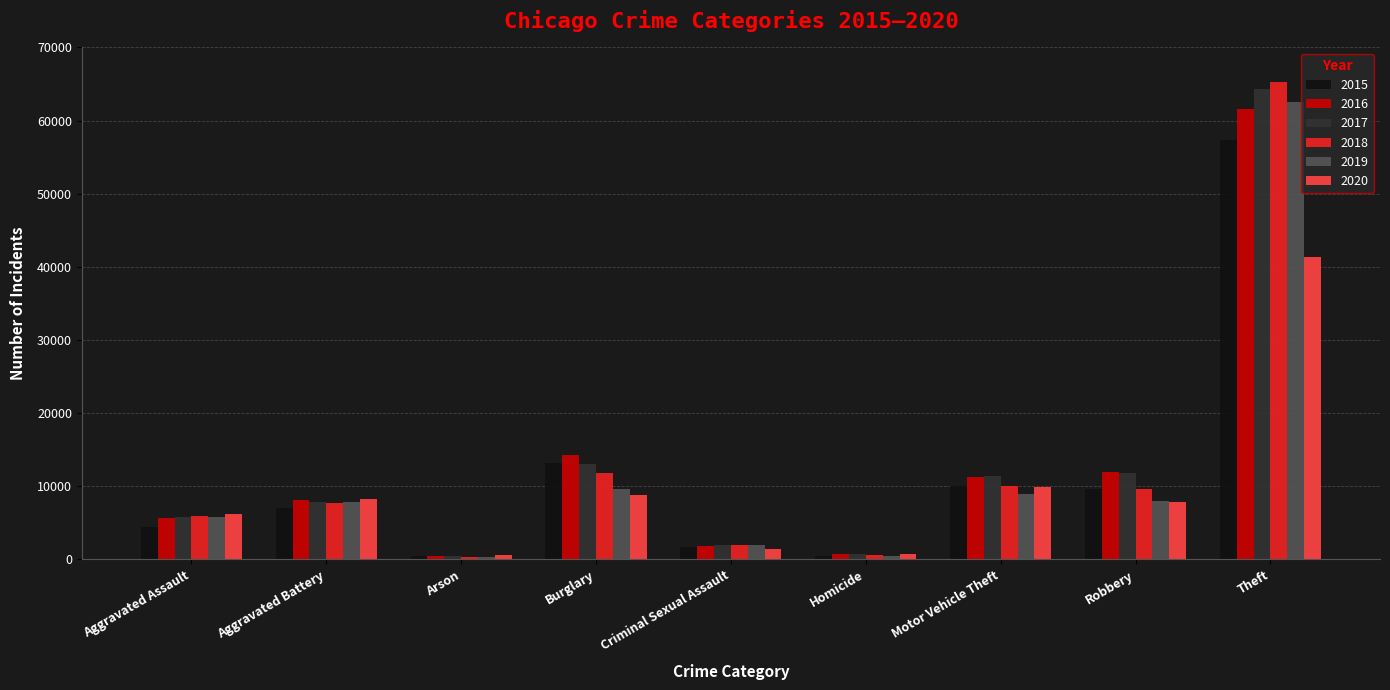

What is the difference between the maximum and minimum values in the 2017 series?

63942